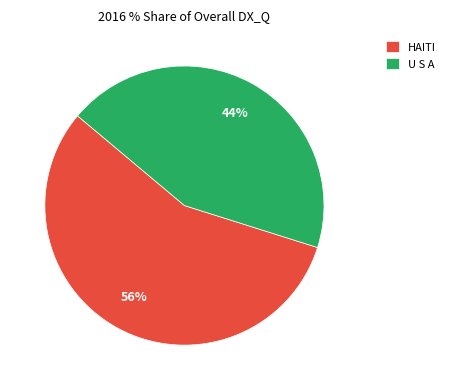

What is the smallest slice in the pie chart?

U S A